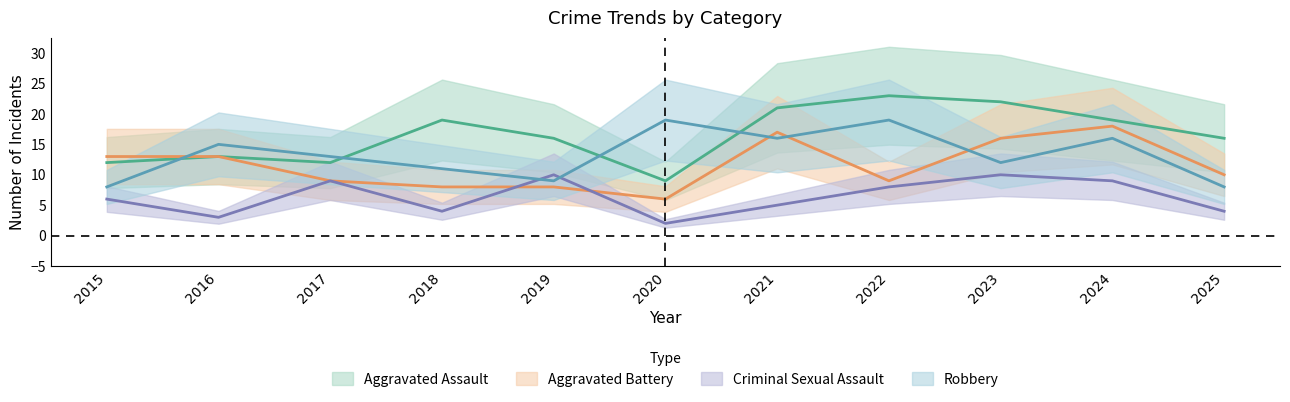

Between which two adjacent categories do Robbery and Criminal Sexual Assault first intersect?

2018 and 2019